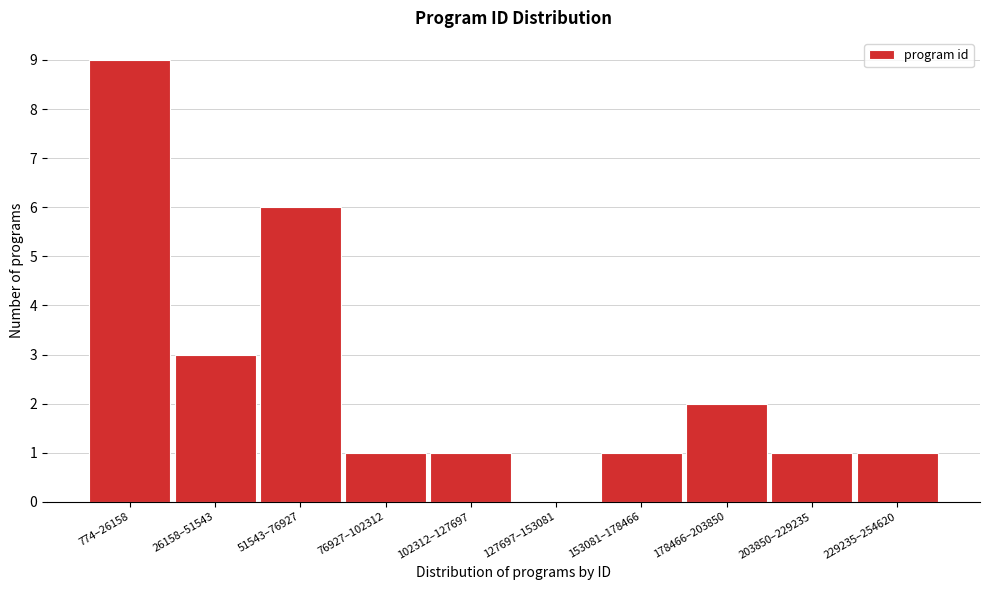

Reading left to right, list all the values displayed in this chart.

774–26158=9	26158–51543=3	51543–76927=6	76927–102312=1	102312–127697=1	127697–153081=0	153081–178466=1	178466–203850=2	203850–229235=1	229235–254620=1